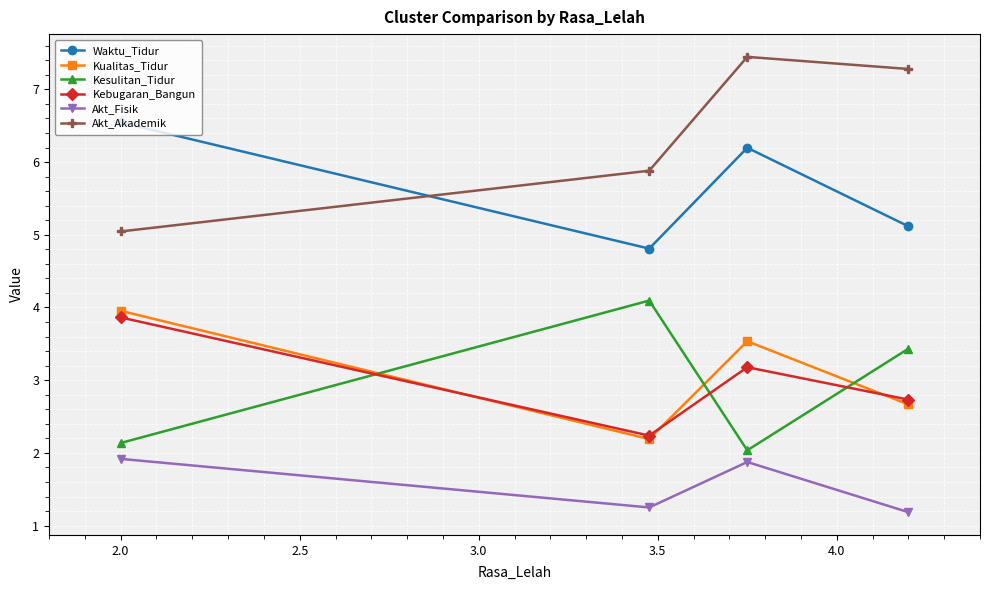

List the series in order of their peak value, highest first.

Akt_Akademik, Waktu_Tidur, Kesulitan_Tidur, Kualitas_Tidur, Kebugaran_Bangun, Akt_Fisik